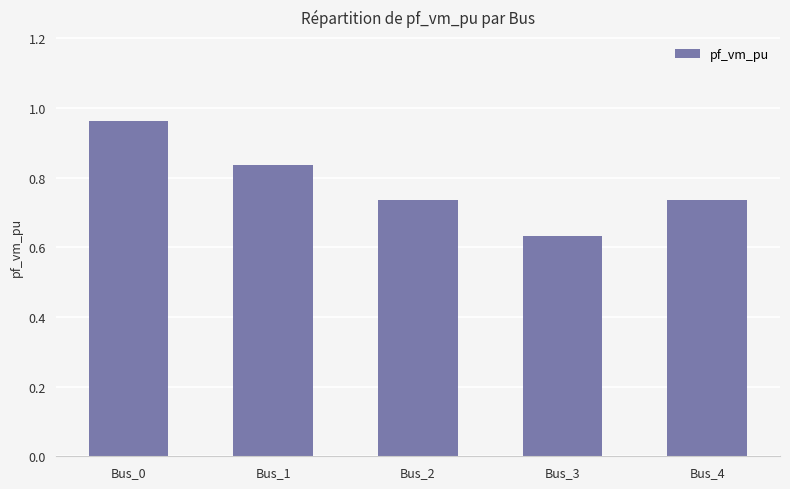

At which category does the chart reach its peak across all series?

Bus_0